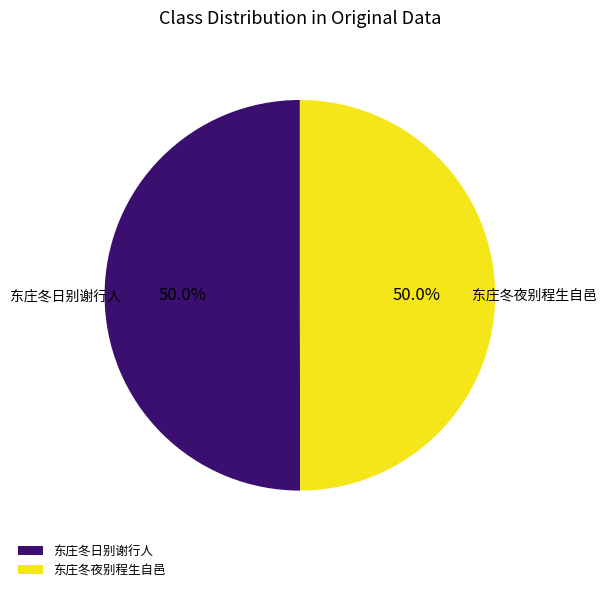

To the nearest percent, what portion does 东庄冬日别谢行人 represent?

50%